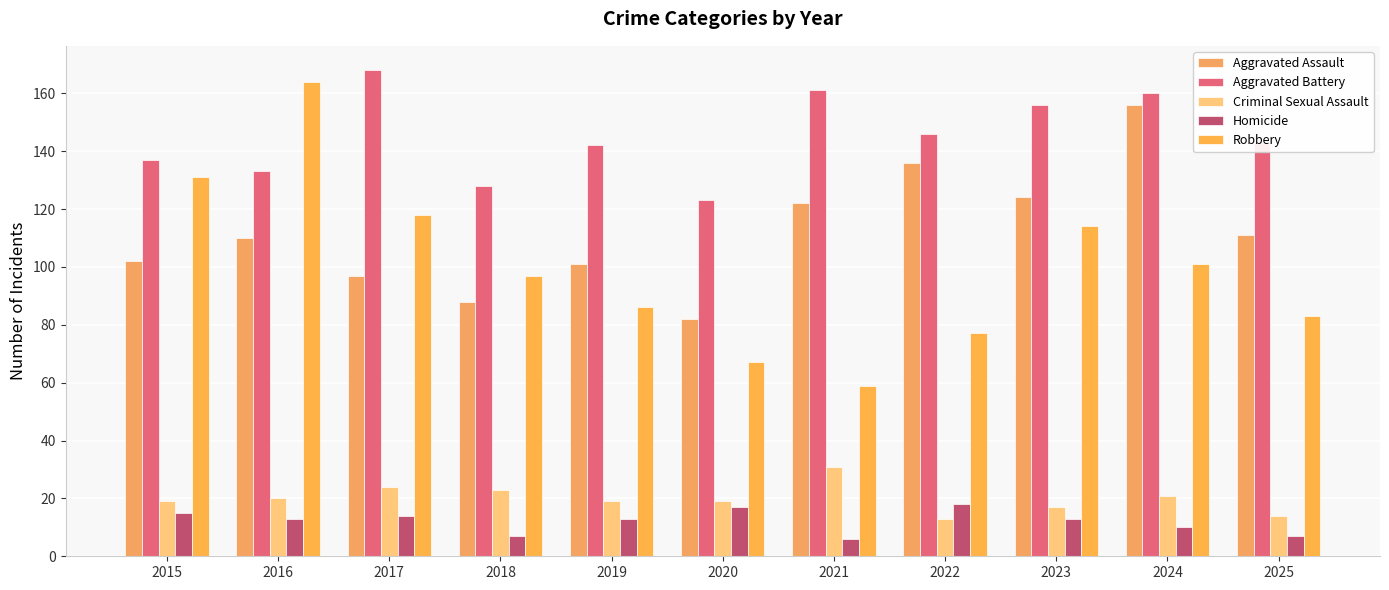

What is the difference between the second highest and minimum values in the Aggravated Battery series?

38